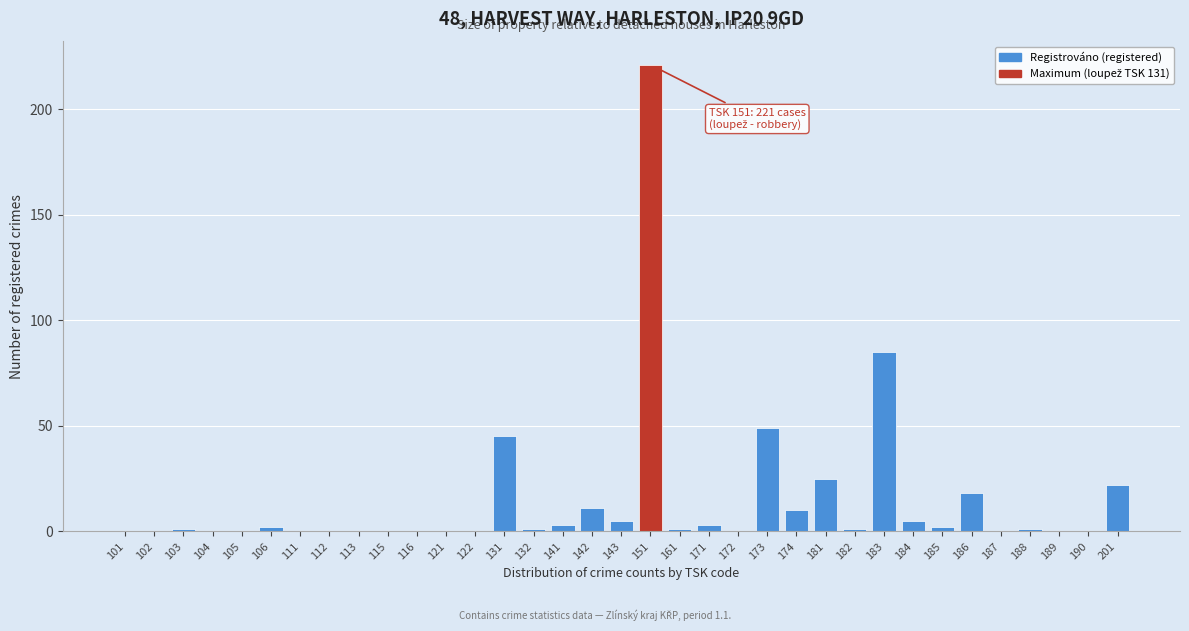

What is the greatest value displayed?

221